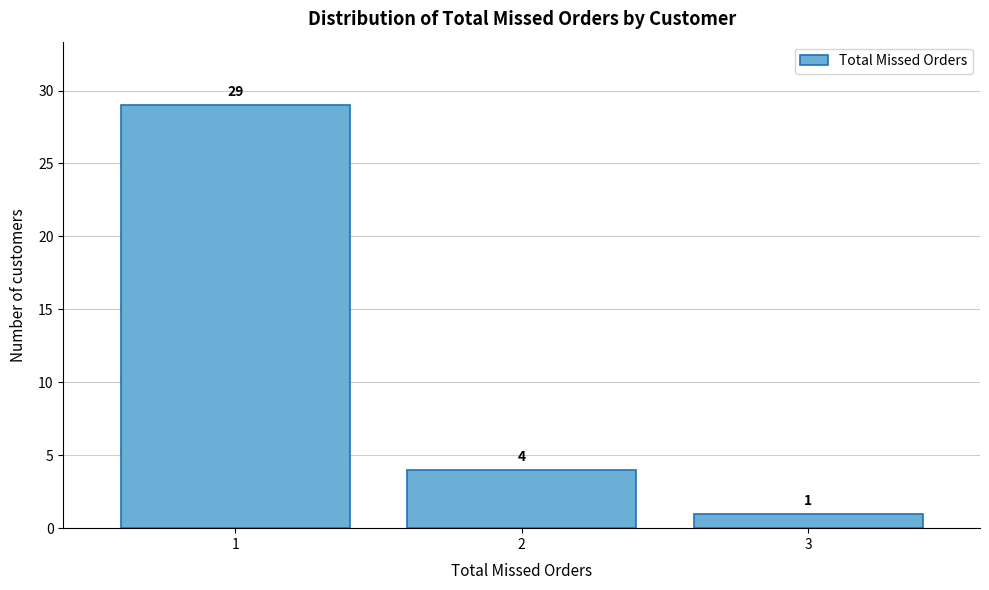

Which range on the x-axis has the tallest bar?

0.5 to 1.5